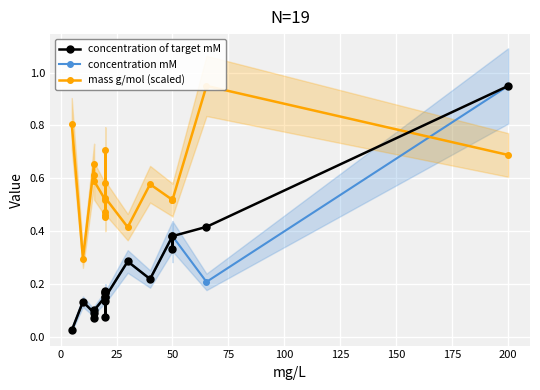

How many lines are shown in the chart?

3